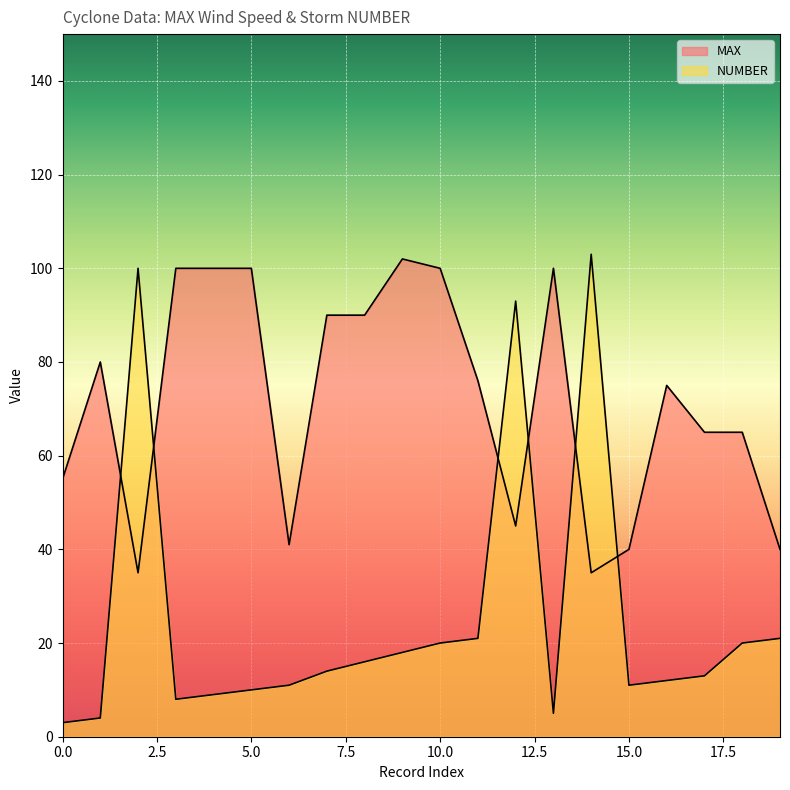

What is the highest value of the NUMBER series?

103